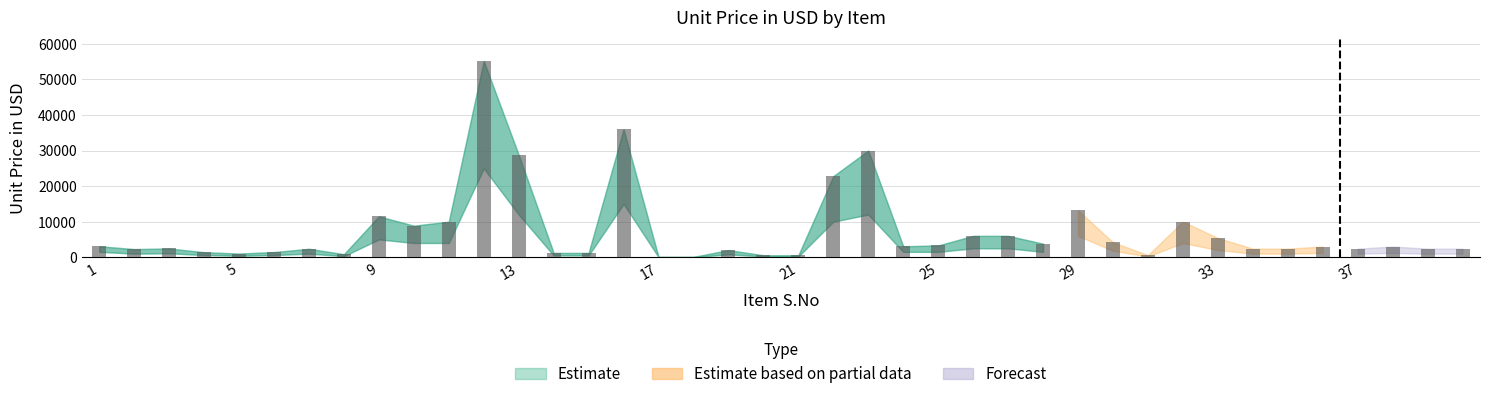

What is the sum of all values?

297270.8